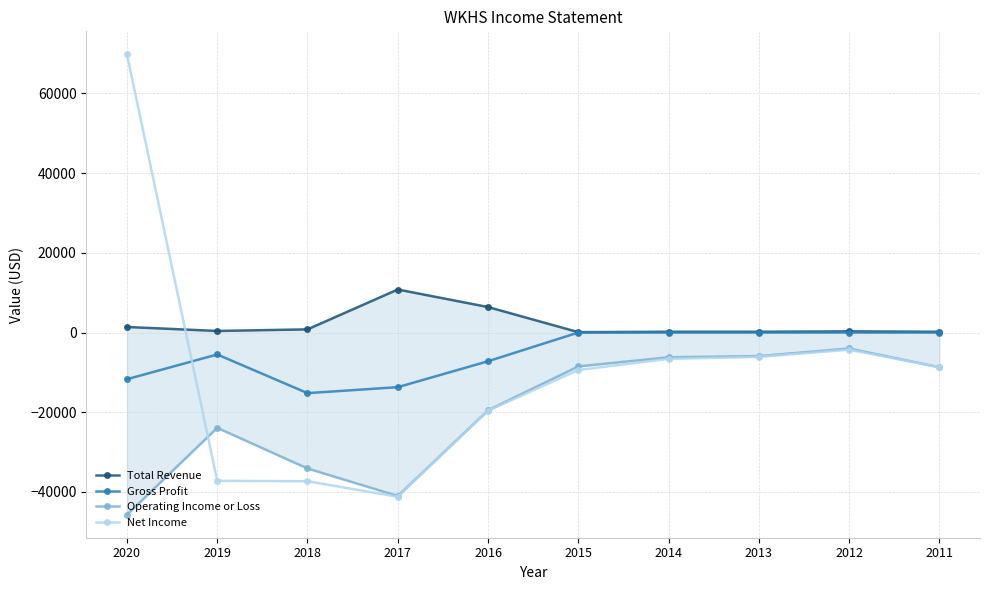

List the series in order of their peak value, highest first.

Net Income, Total Revenue, Gross Profit, Operating Income or Loss